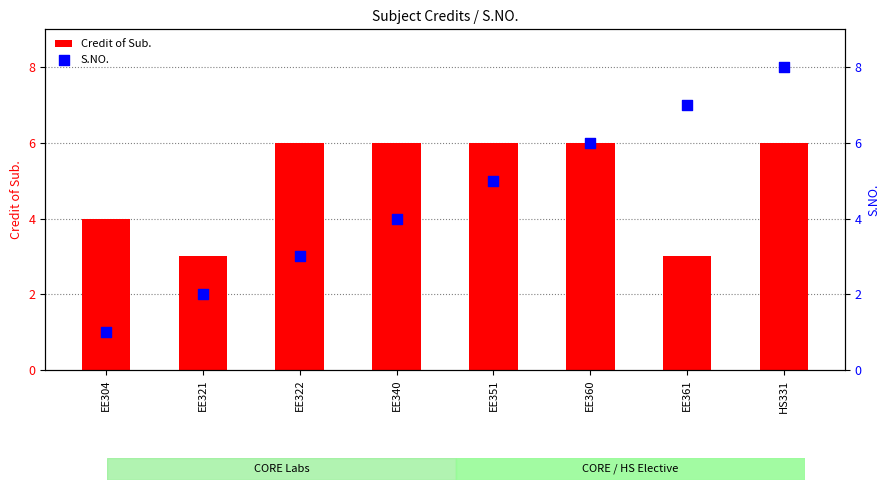

At how many categories does at least one series exceed 7?

1